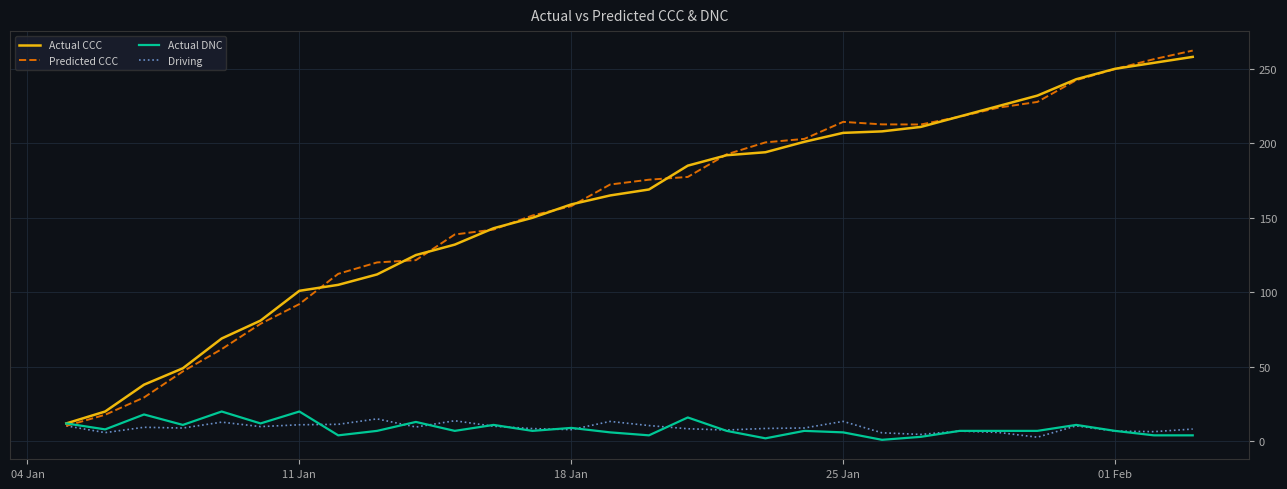

What is the maximum value shown in the chart?

262.2